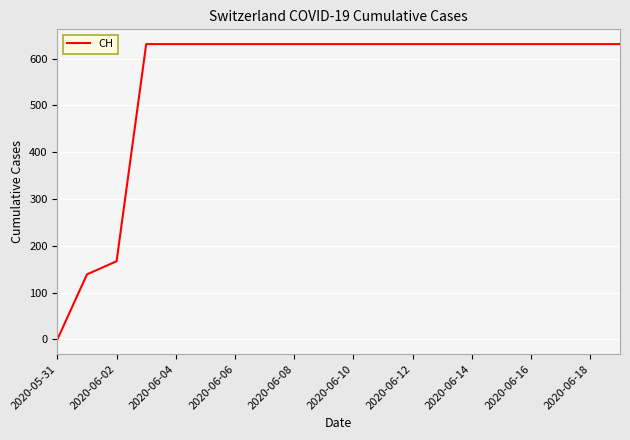

What is the maximum value shown in the chart?

631